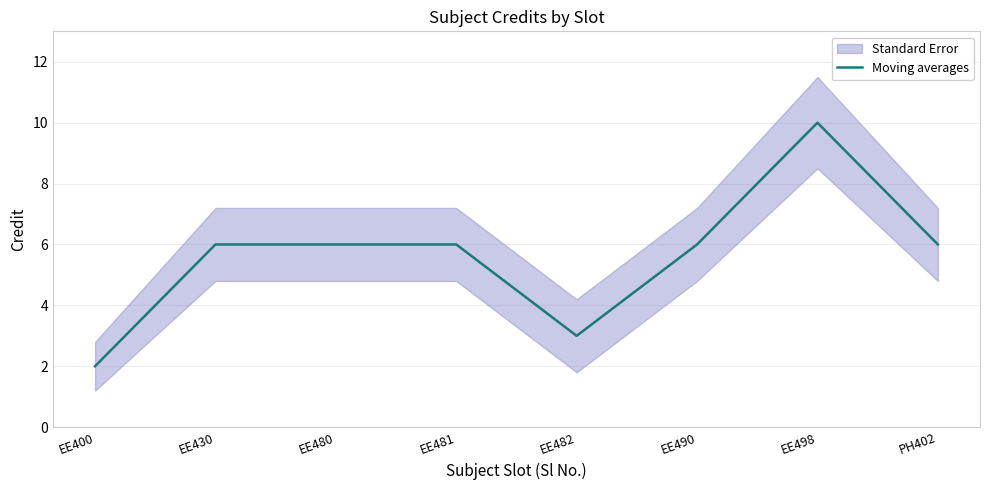

What is the smallest value displayed?

2